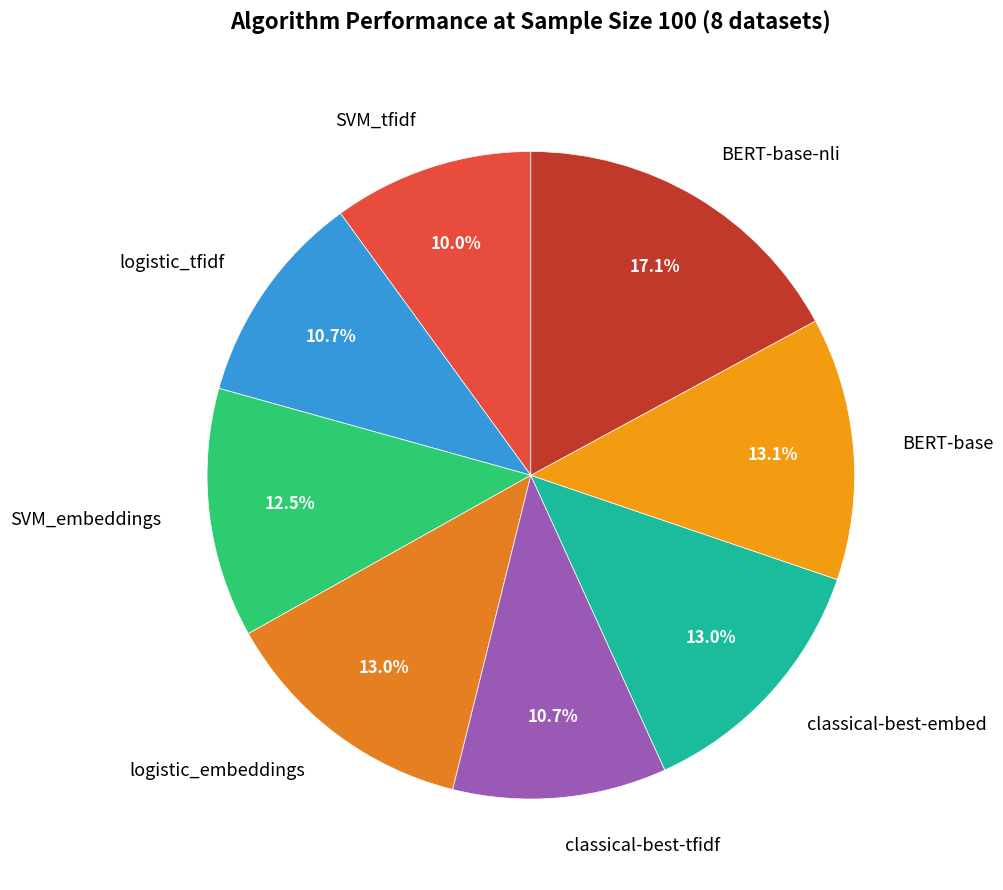

Does logistic_tfidf account for over 50% of the chart?

No